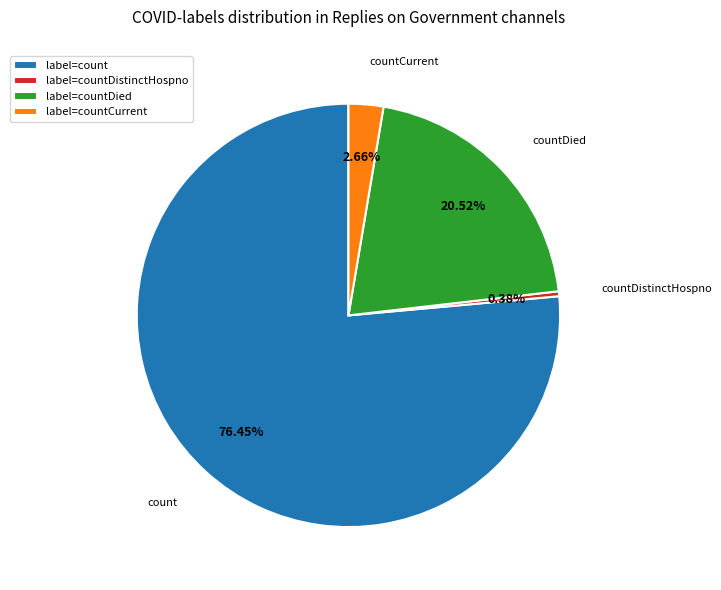

Combined, do countDied and countDistinctHospno account for over 50%?

No